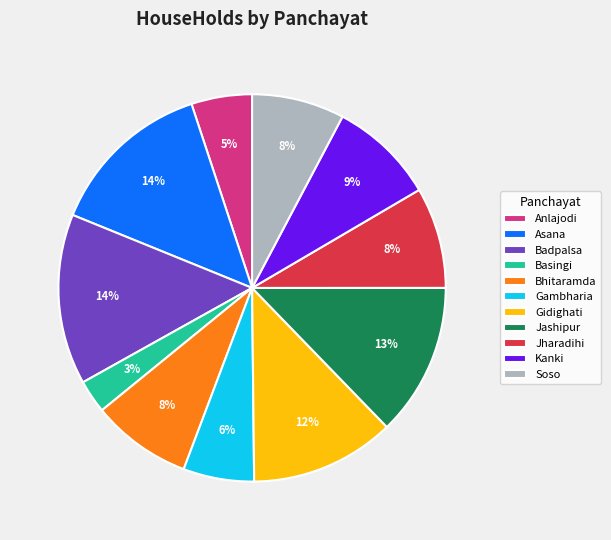

Approximately how many times larger is the value at Badpalsa compared to Asana?

1.0